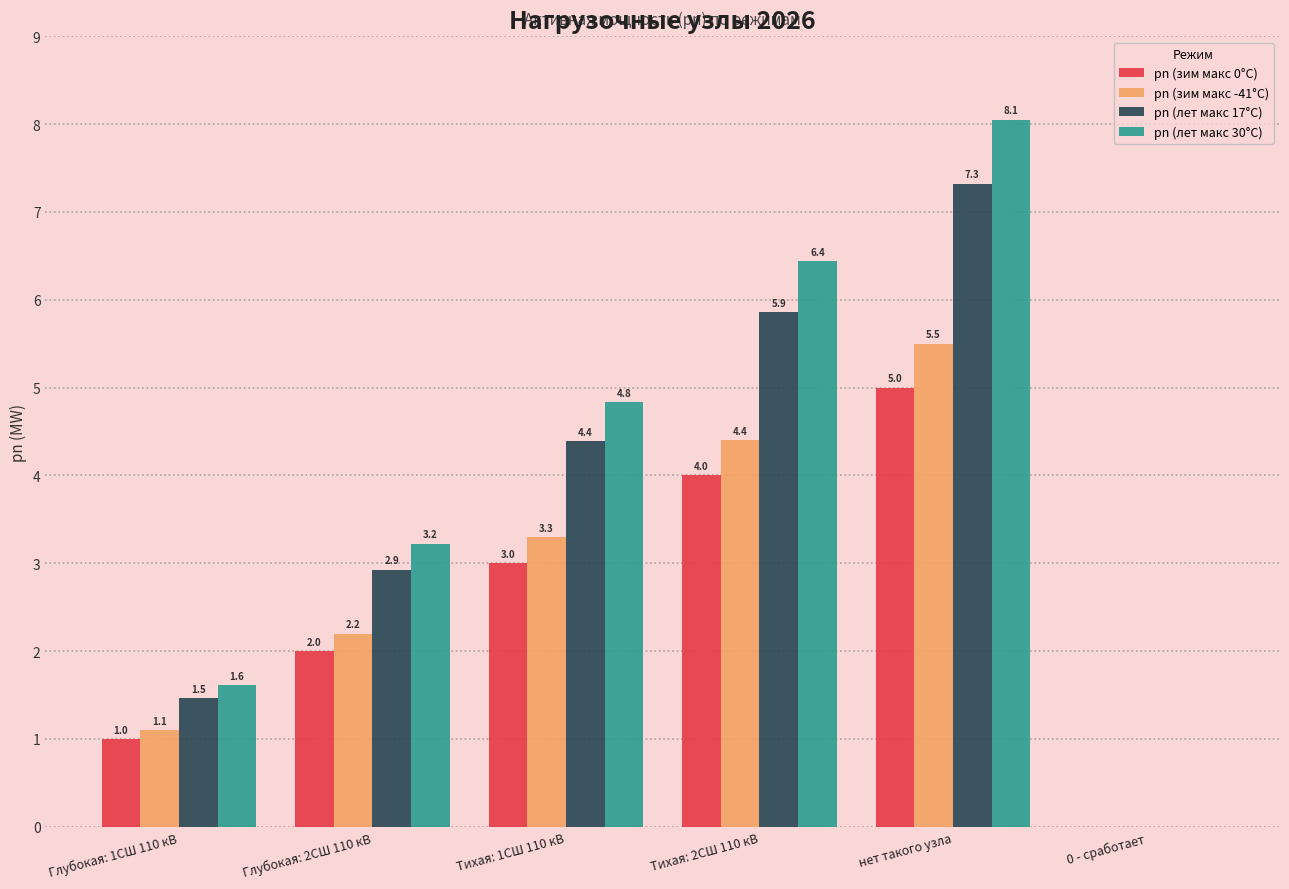

What is the sum of the pn (зим макс -41°C) values at Глубокая: 2СШ 110 кВ and Глубокая: 1СШ 110 кВ?

3.3